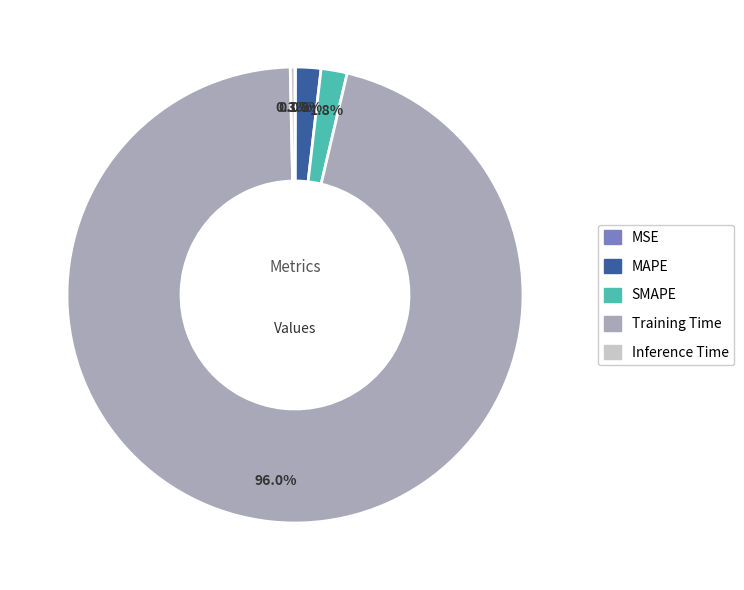

The Training Time slice represents 96% of the pie. True or false?

True